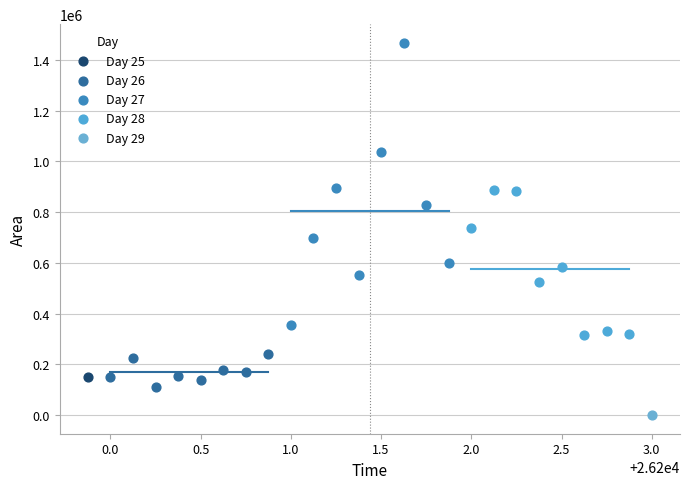

What are all the series names shown in the legend?

Day 25, Day 26, Day 27, Day 28, Day 29